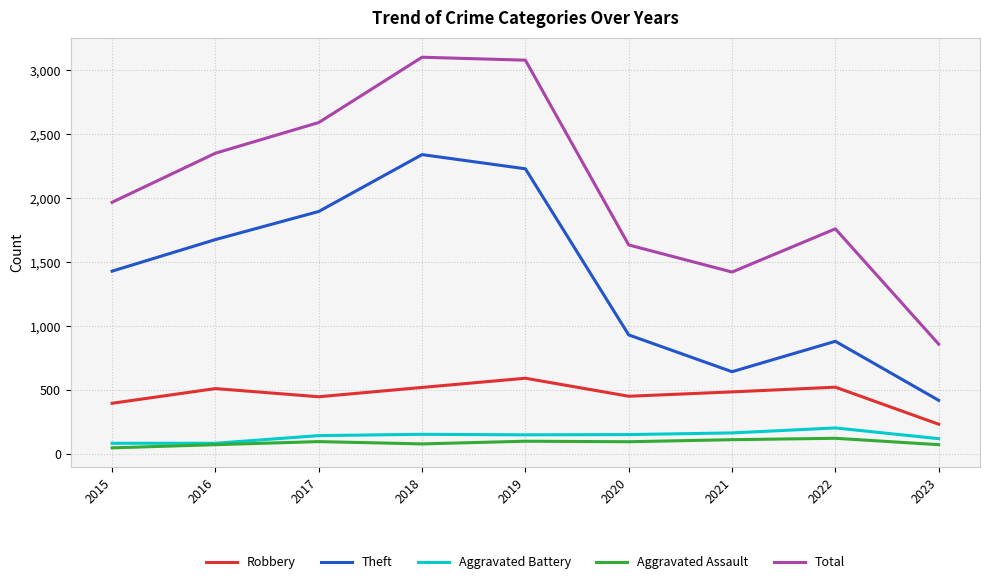

Is it true that Aggravated Battery equals 202 at 2022?

True